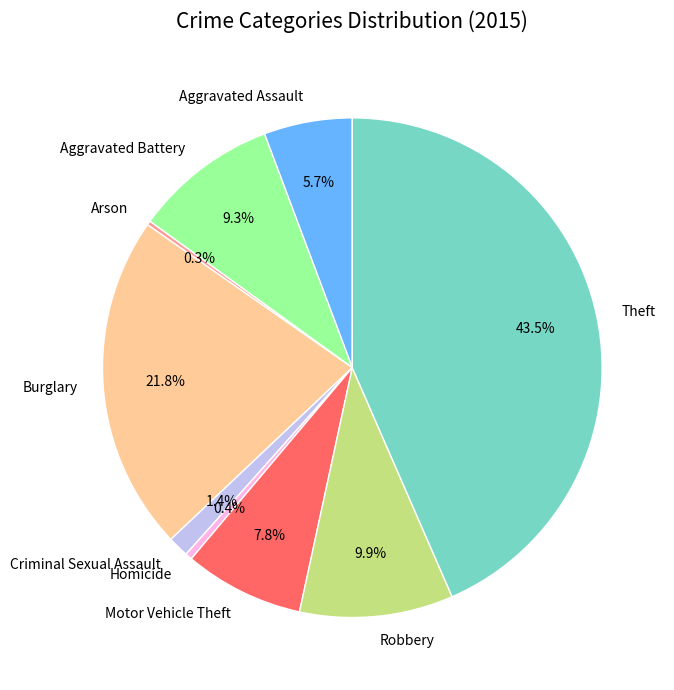

To the nearest percent, what is the combined percentage of Burglary and Homicide?

22%